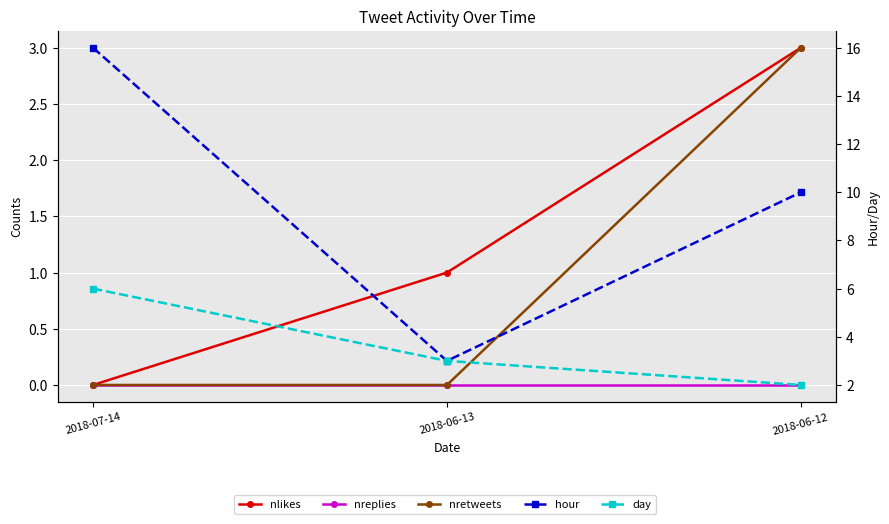

At how many categories does at least one series exceed 6?

2